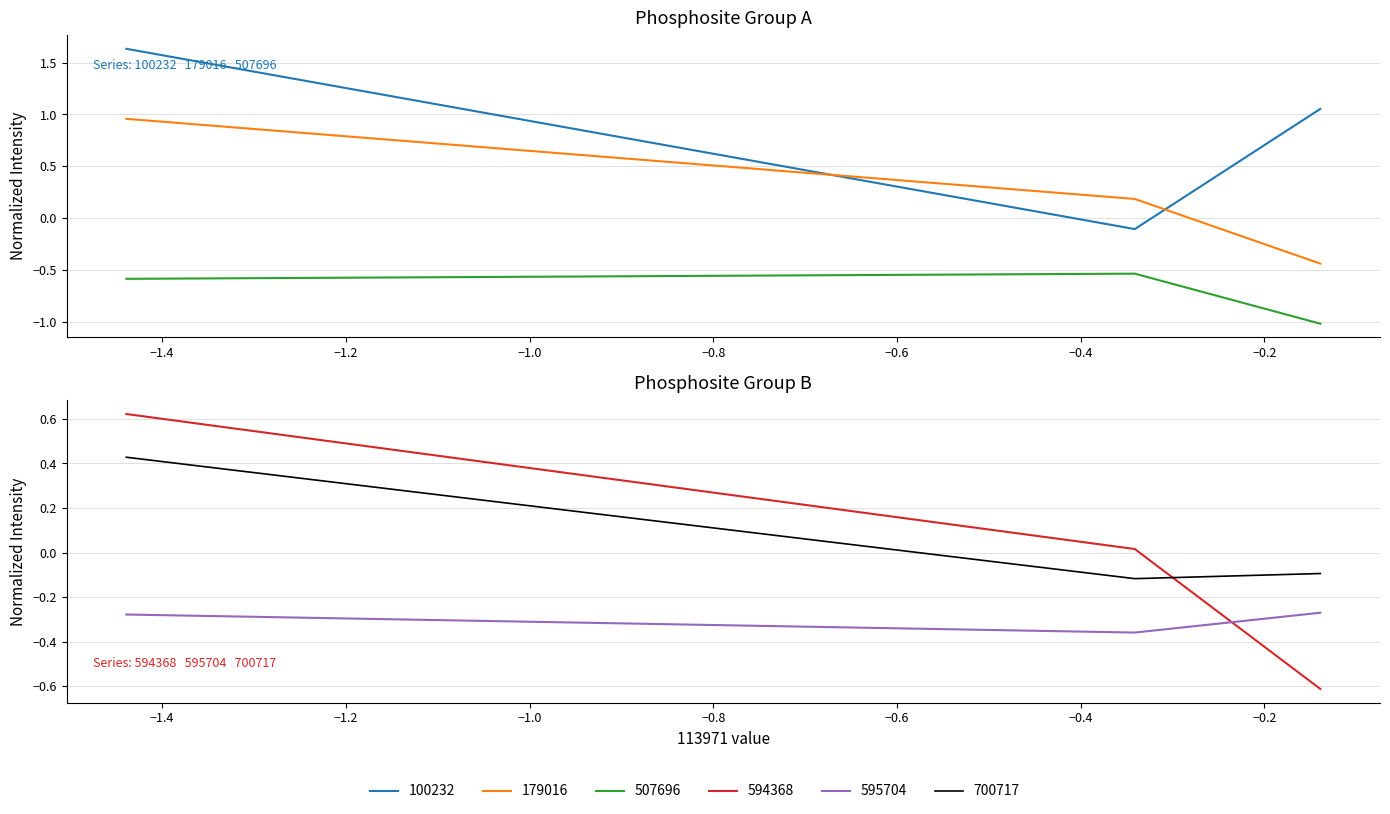

How many data points in 700717 are less than 0?

2